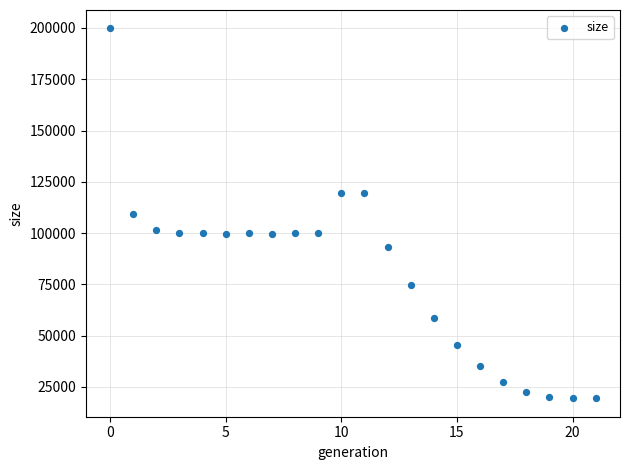

What is the range of Y values (max minus min)?

180240